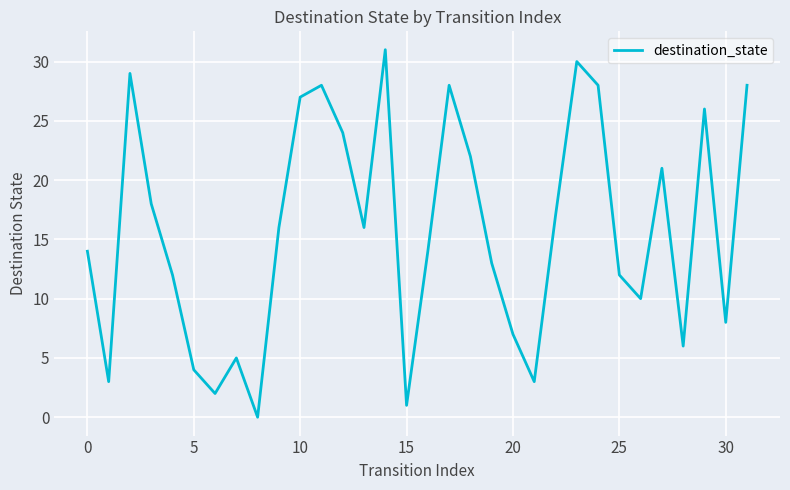

What is the maximum value shown in the chart?

31